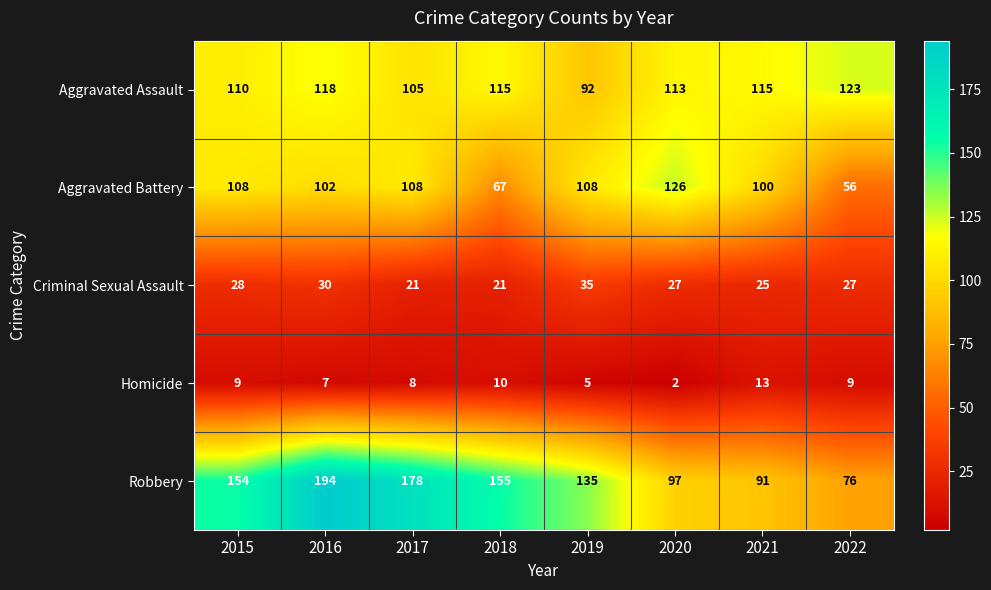

At 2021, list the series in order from largest to smallest.

Aggravated Assault, Aggravated Battery, Robbery, Criminal Sexual Assault, Homicide